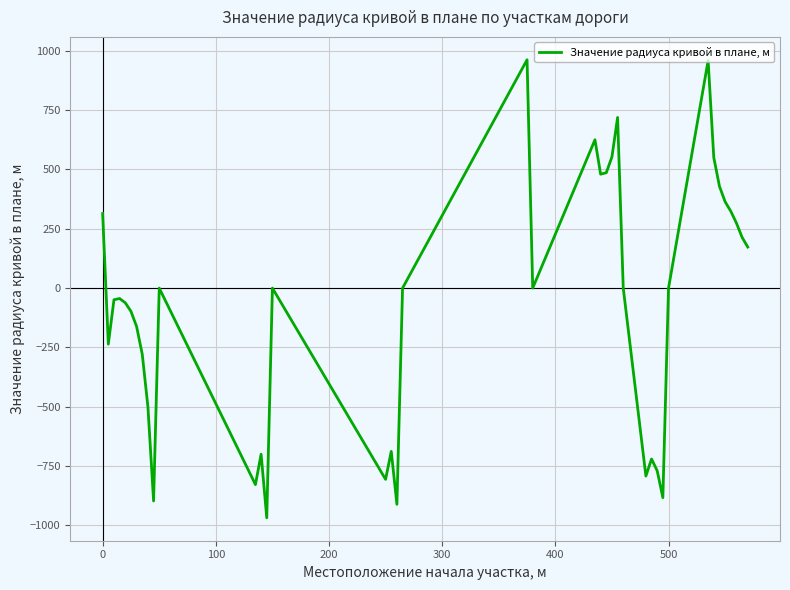

What is the average value?

-74